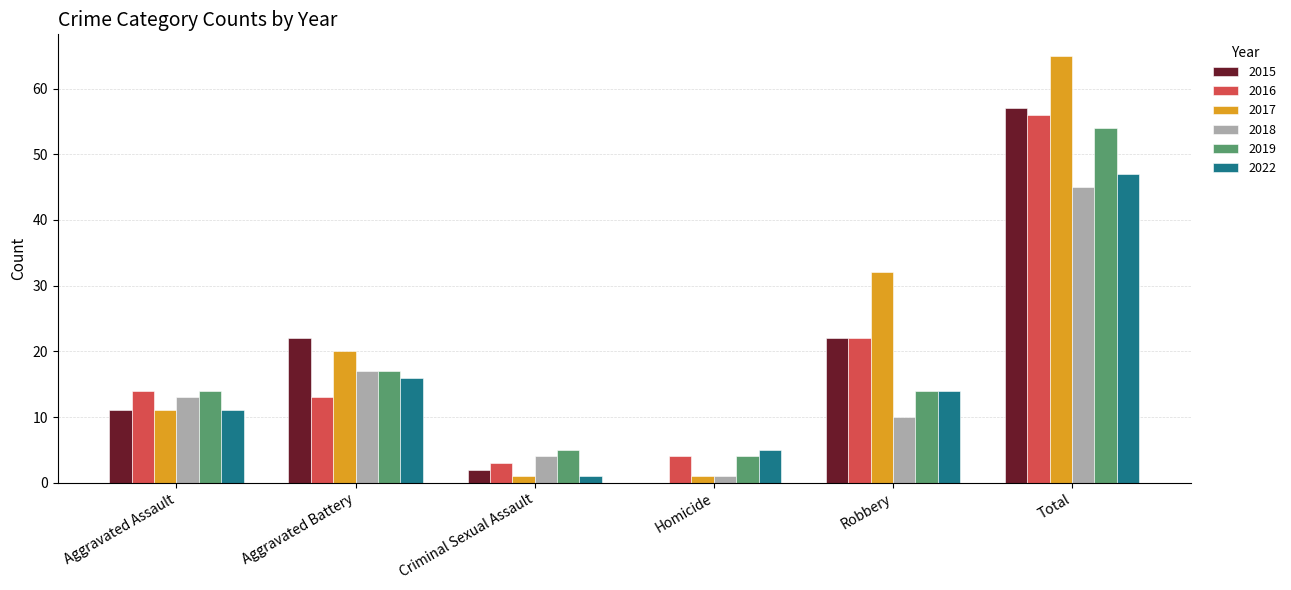

Where does the 2022 series first go above 14?

Aggravated Battery